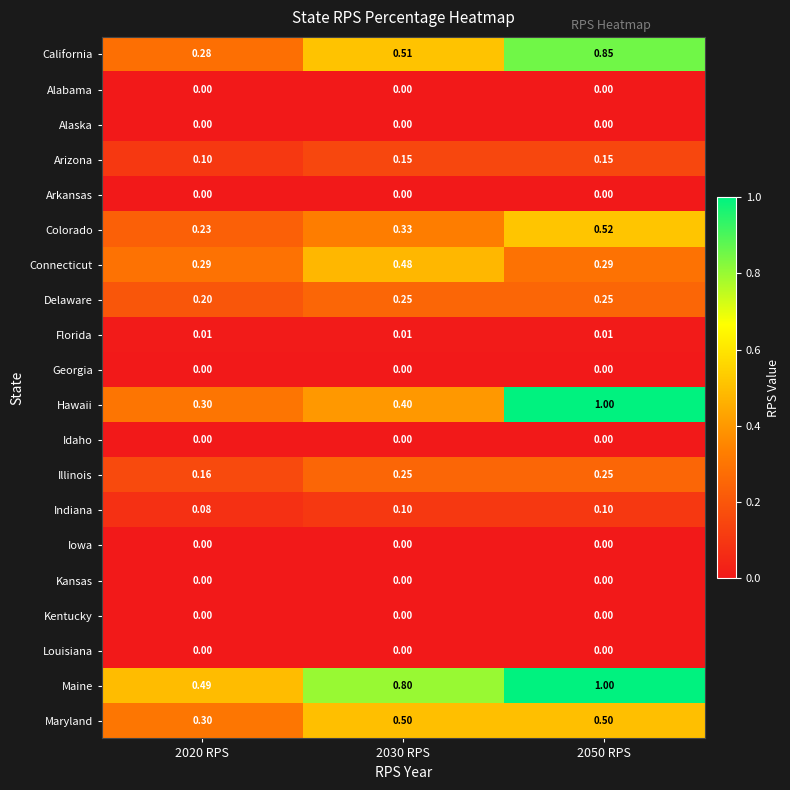

Is the value of Colorado at 2050 RPS greater than the value of Florida at 2030 RPS?

Yes